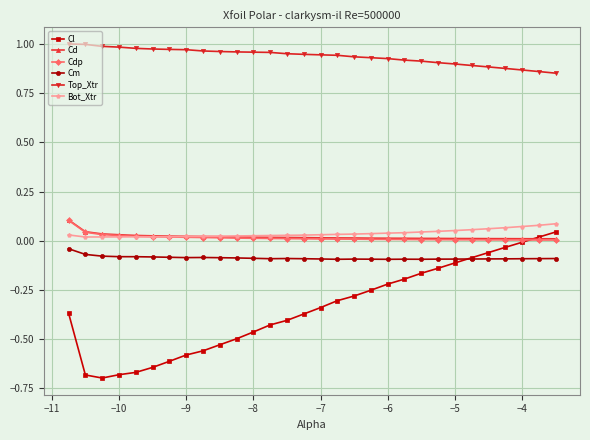

Which series has the widest spread of values?

Cl